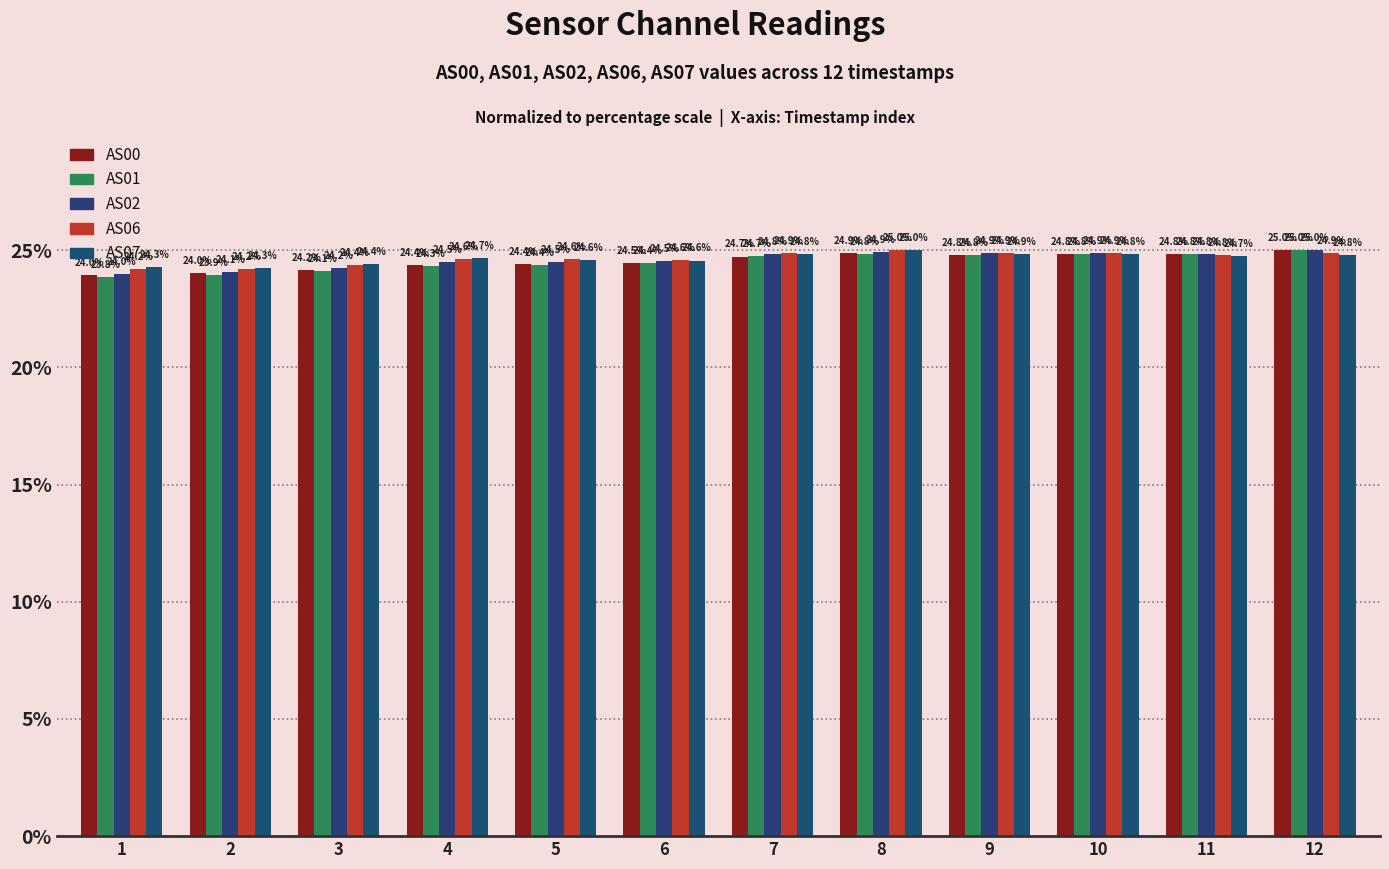

How many distinct data groups are displayed?

5